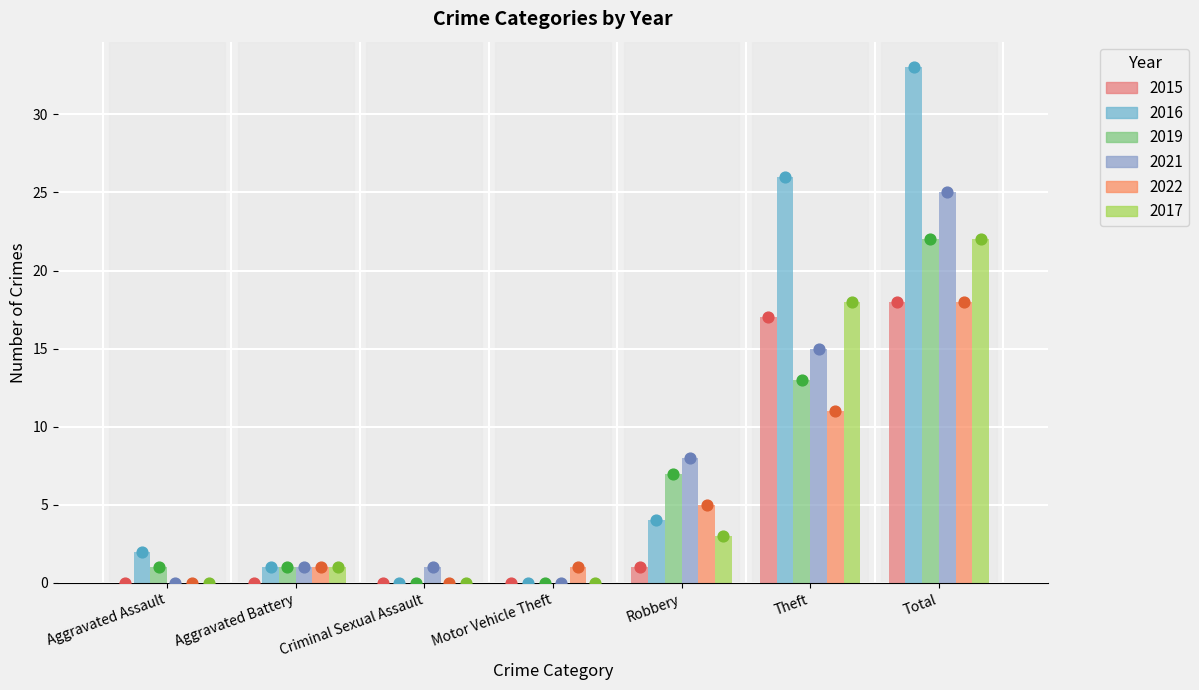

Is the value of 2017 at Total greater than the value of 2016 at Theft?

No